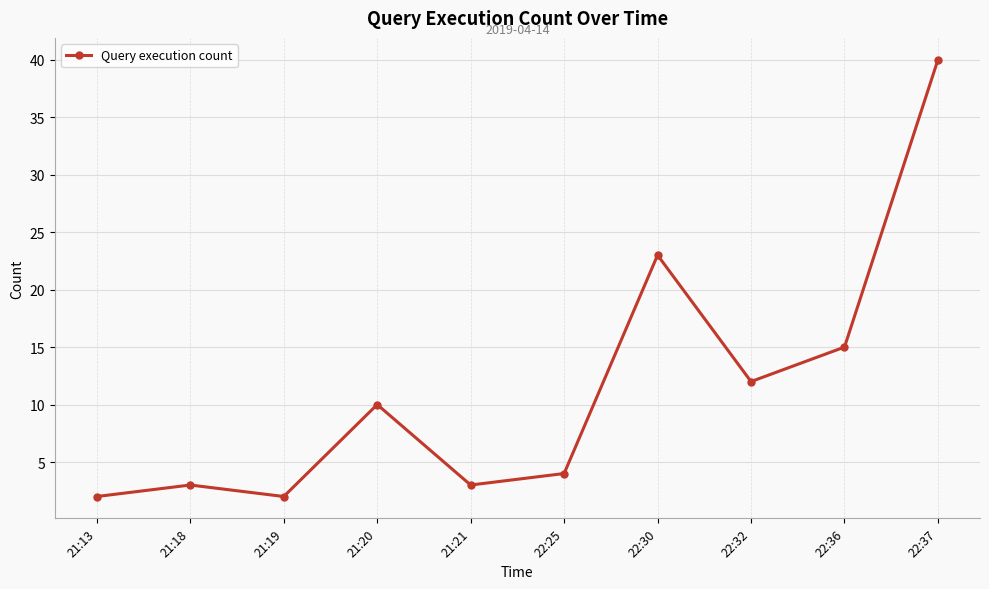

What is the label of the 1st point from the left?

21:13